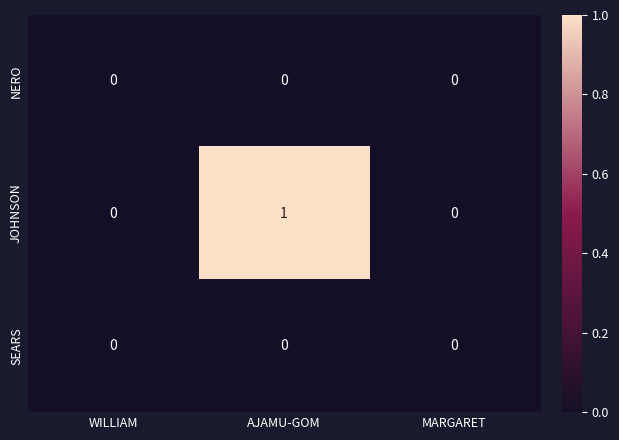

Which series changed the most between AJAMU-GOM and MARGARET?

JOHNSON